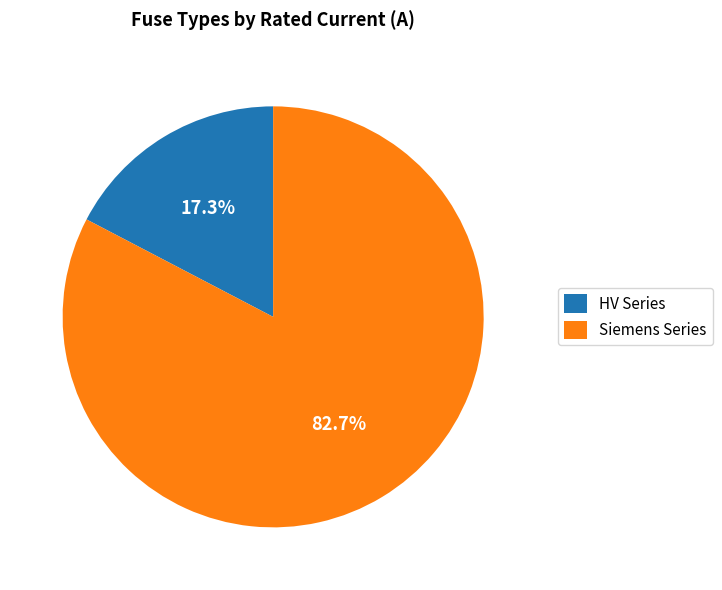

Do HV Series and Siemens Series together represent more than half of the pie?

Yes